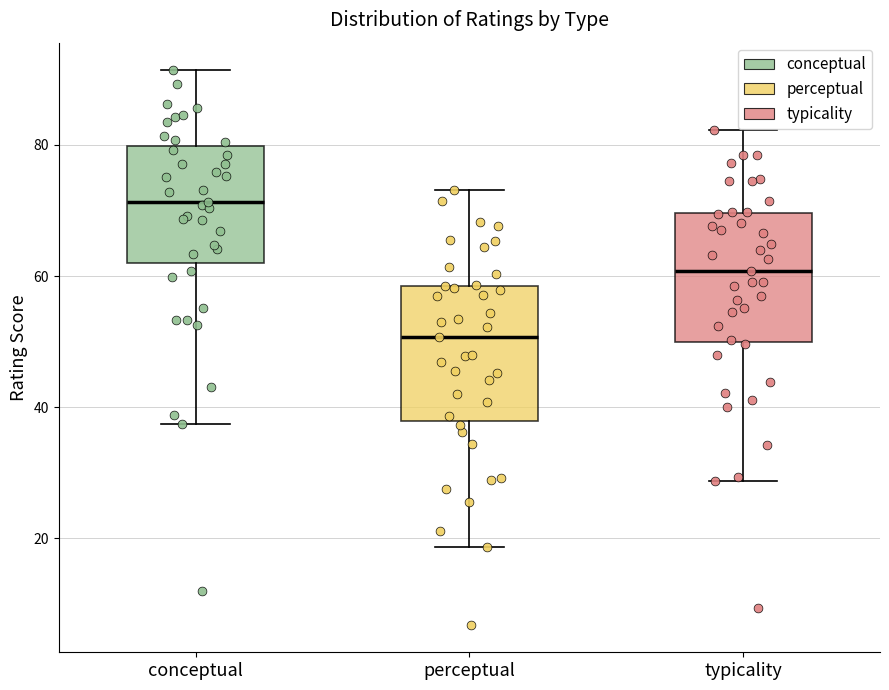

Which box has the highest median line?

conceptual